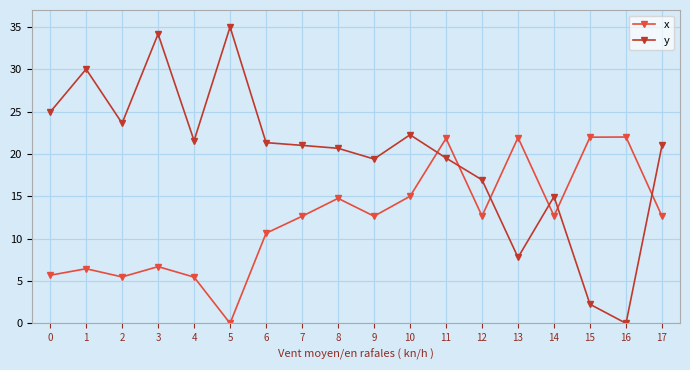

What is the total value across all series at 1?

36.5